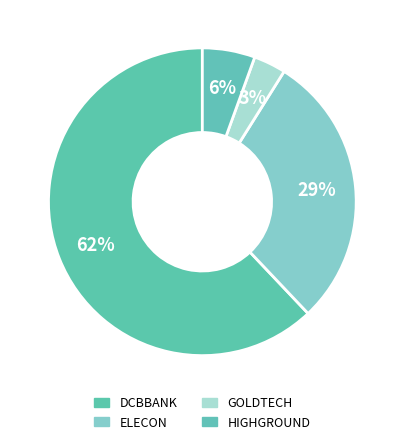

To the nearest percent, what is the difference between the largest and smallest slice percentages?

59%